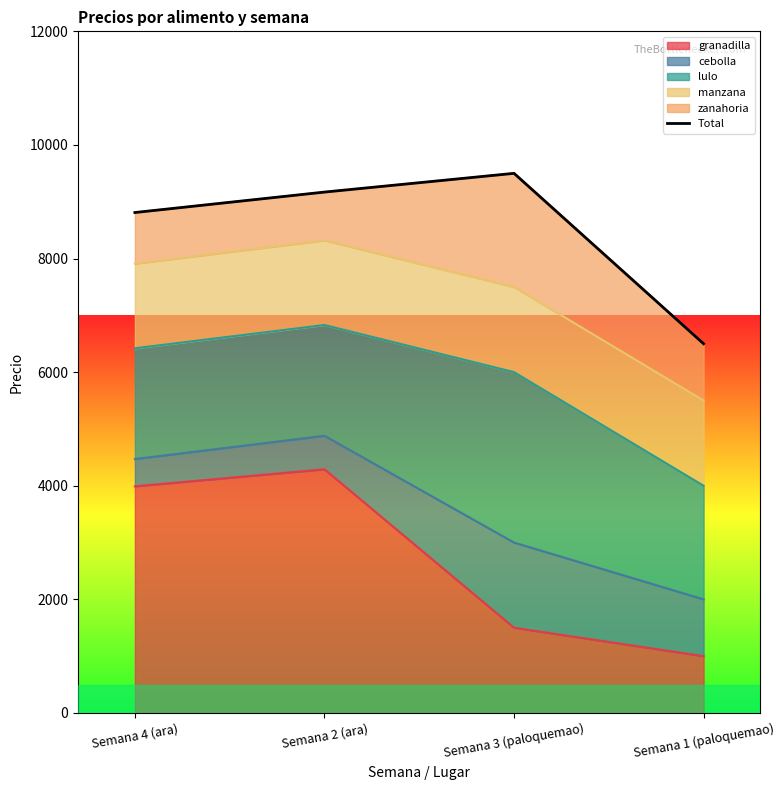

What is the change in value from Semana 3 (paloquemao) to Semana 1 (paloquemao)?

-3000